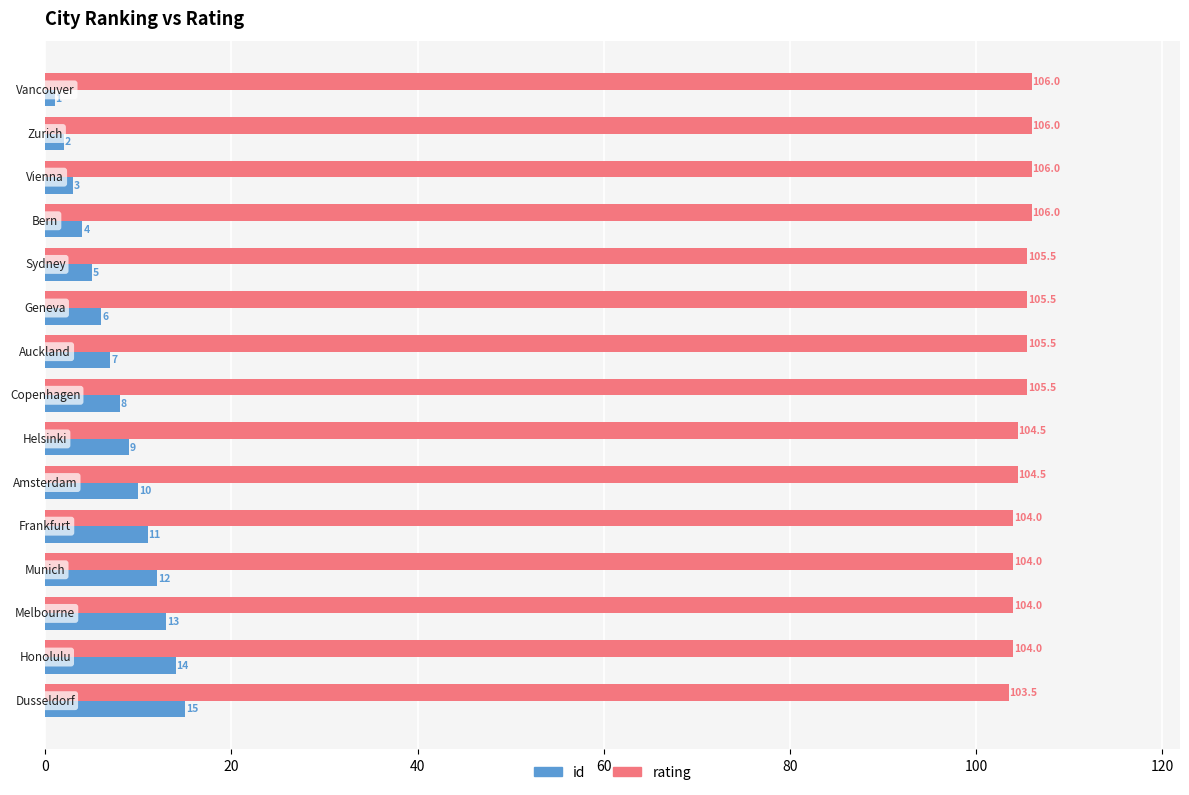

What is the sum of all id values?

120.0